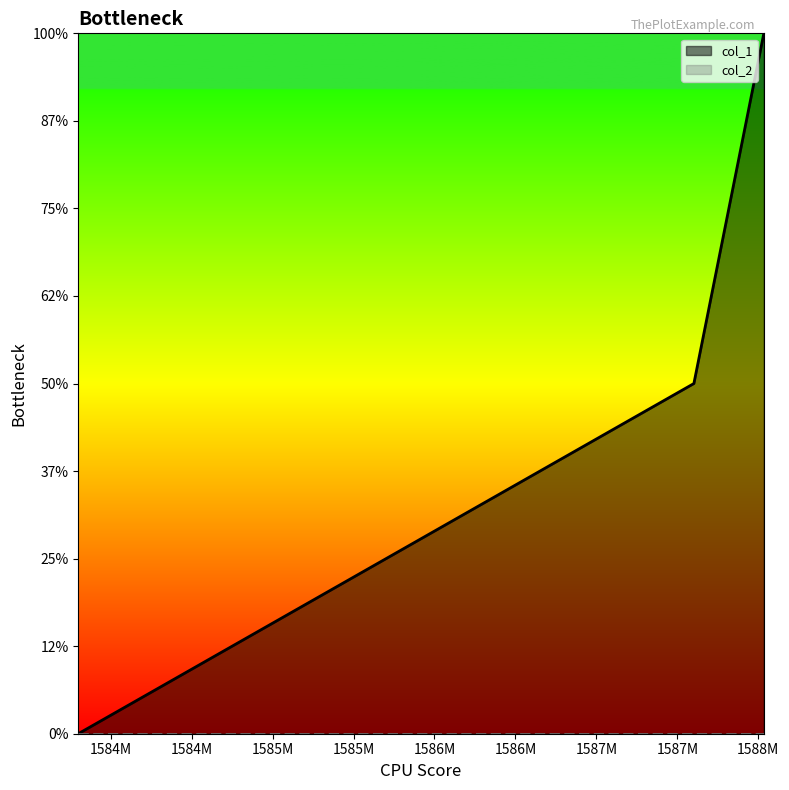

Rank the categories by value from lowest to highest.

1583800292, 1587601900, 1588033897